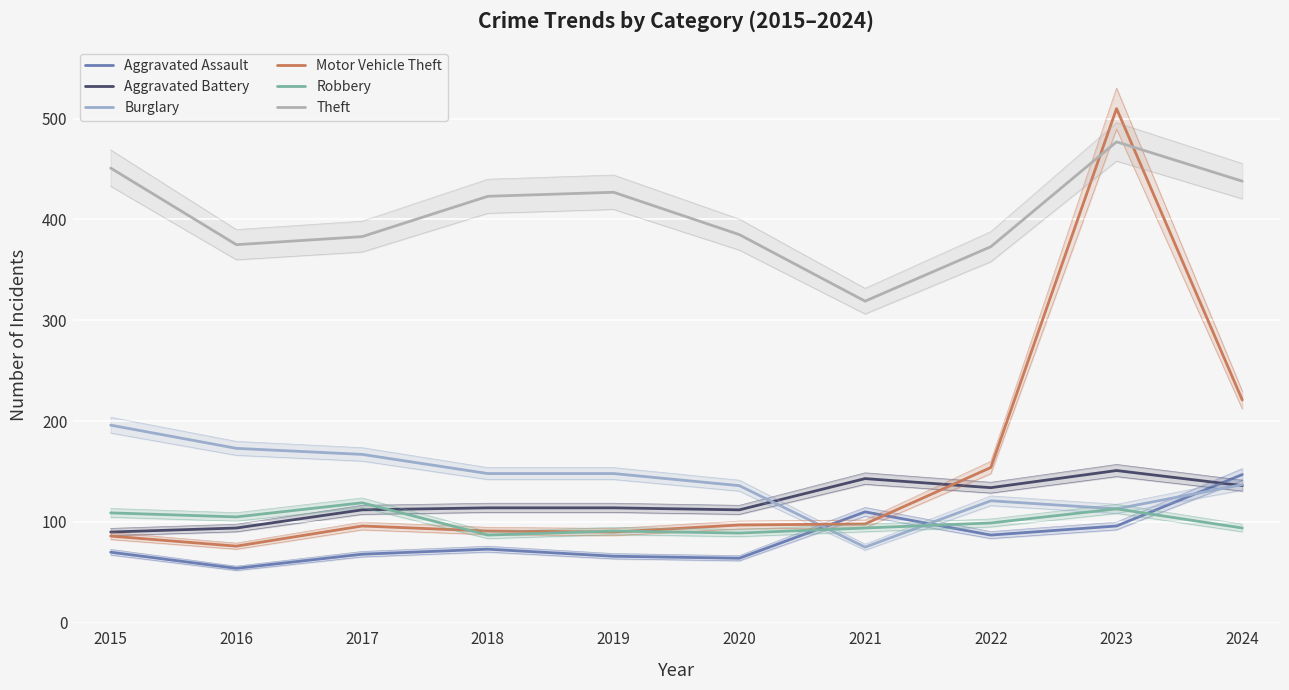

Between which two adjacent categories do Theft and Motor Vehicle Theft first intersect?

2022 and 2023